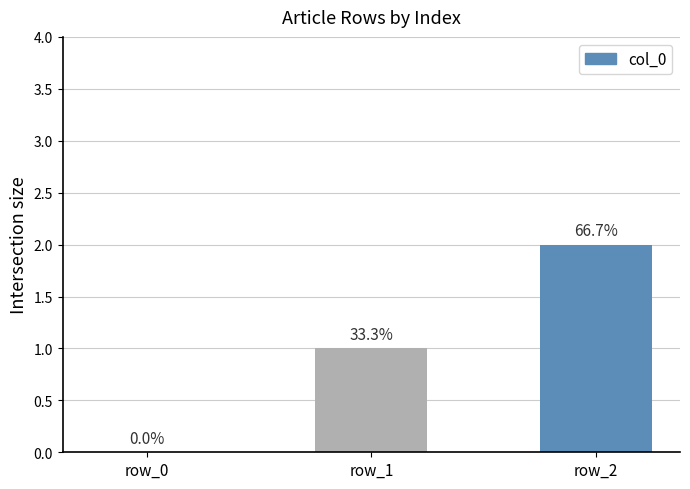

How many bars are there in each group?

2